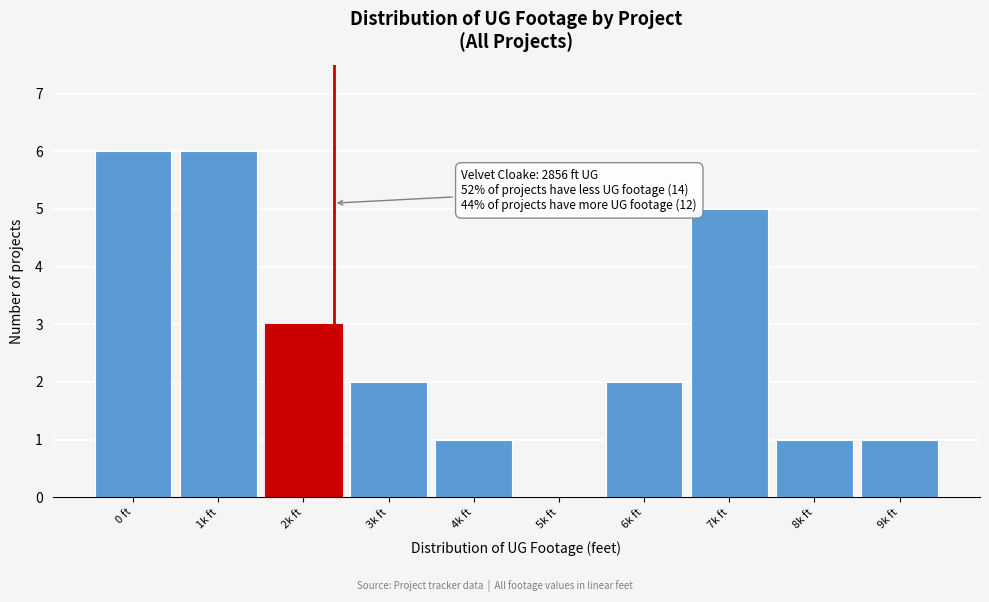

Reading left to right, list all the values displayed in this chart.

0 ft=6	1k ft=6	2k ft=3	3k ft=2	4k ft=1	5k ft=0	6k ft=2	7k ft=5	8k ft=1	9k ft=1